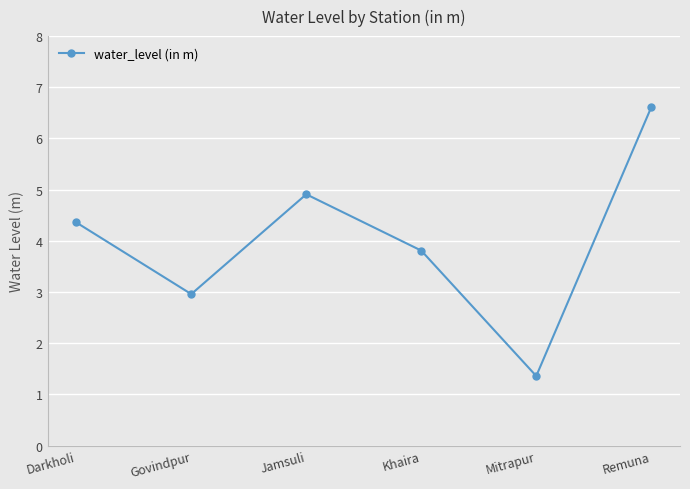

True or false: there are more than 0 points higher than both neighbors.

True